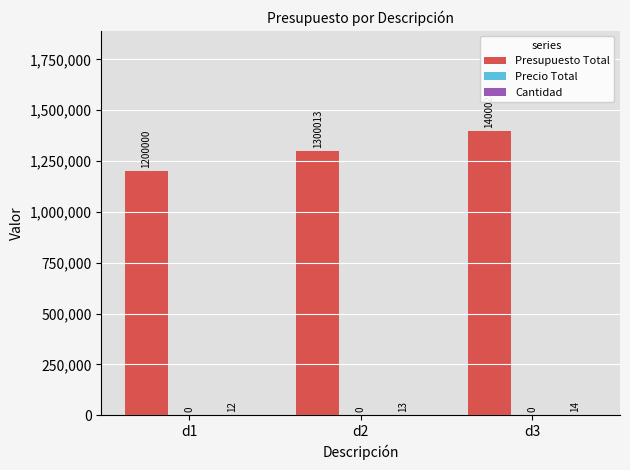

The value of Presupuesto Total at d1 is 1688575. True or false?

False